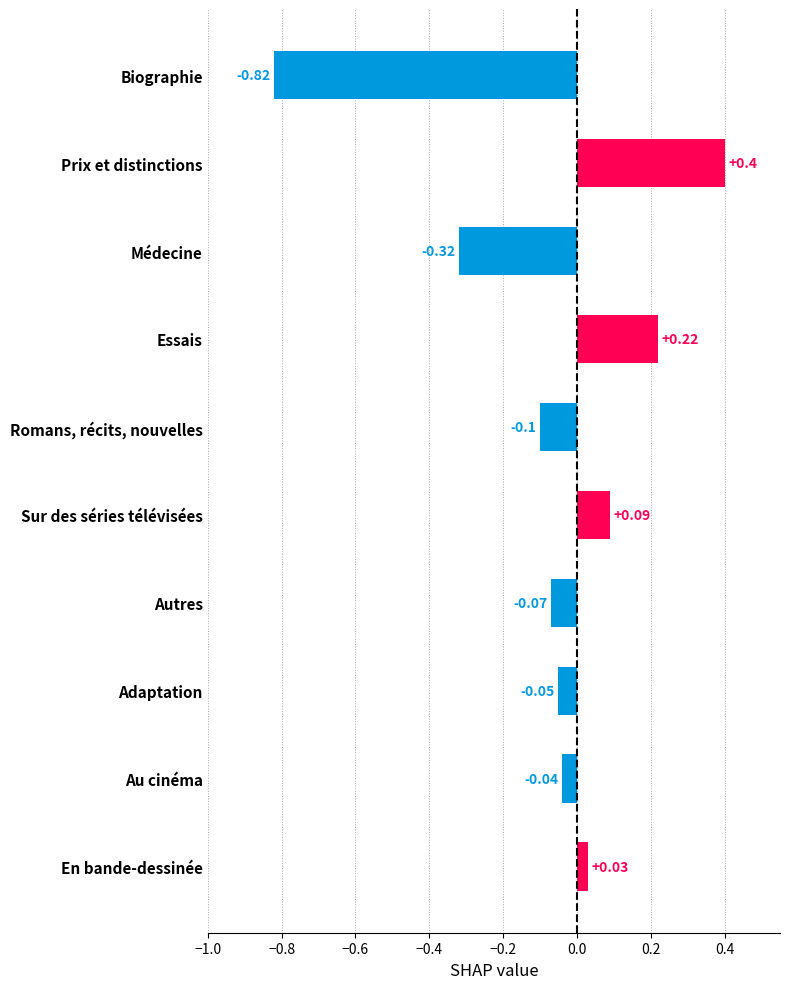

What is the label of the 10th bar from the bottom?

Biographie